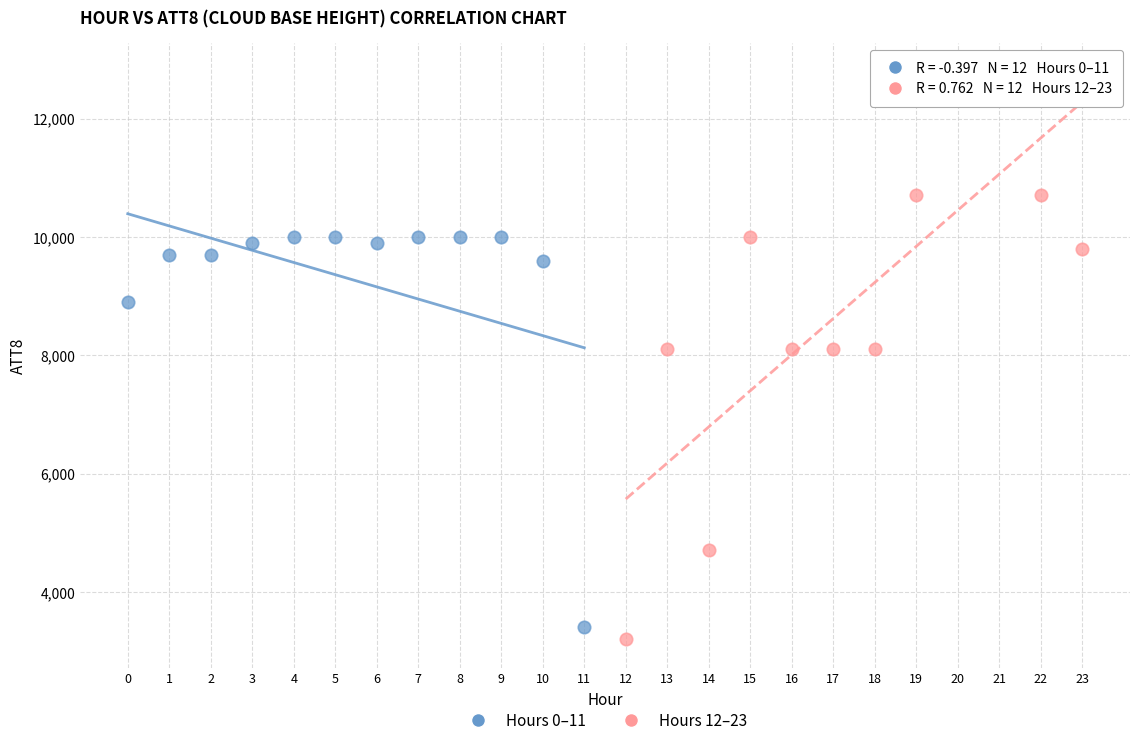

Which series reaches the minimum Y coordinate?

Hours 12–23